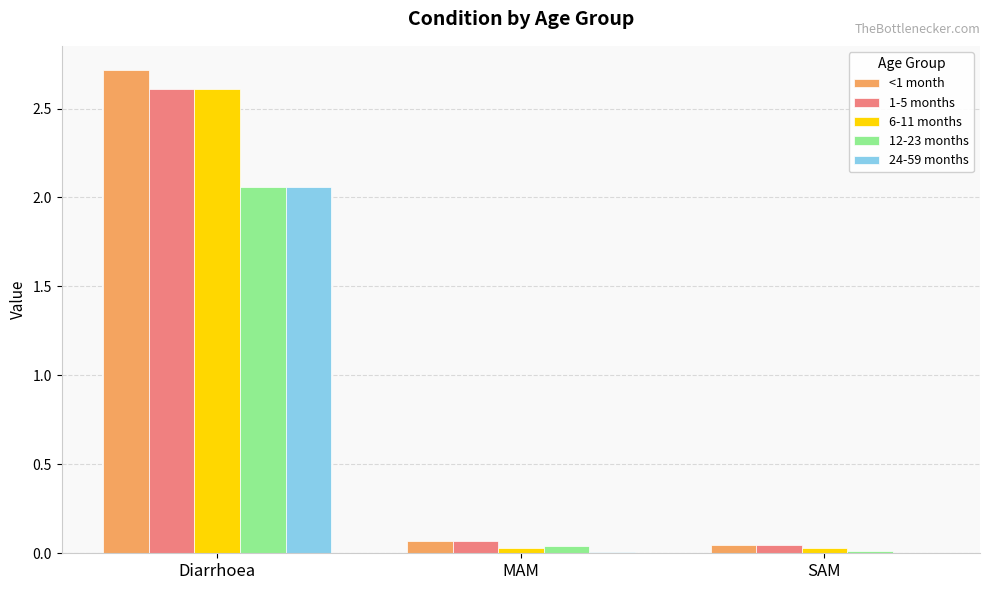

True or false: <1 month has a value of 0.0 at SAM.

True